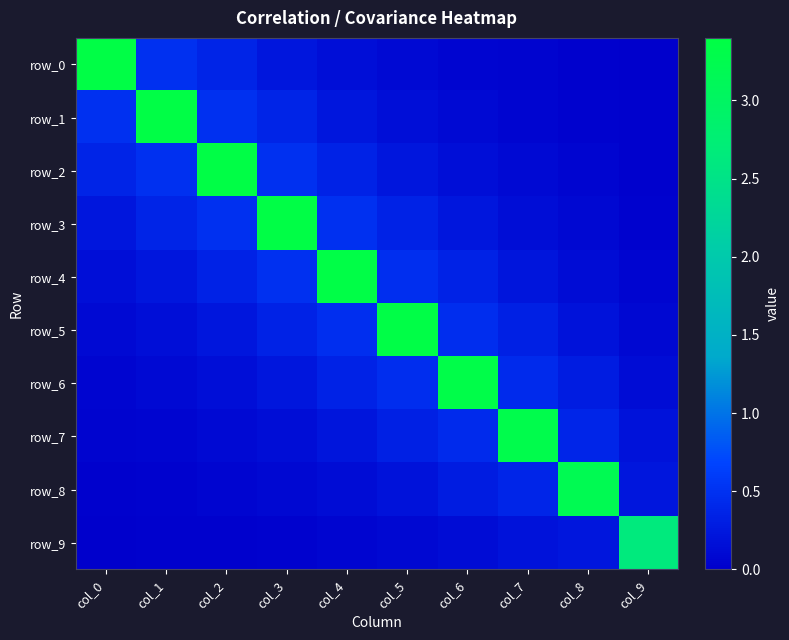

What is the difference between the maximum and minimum values in the row_8 series?

3.2